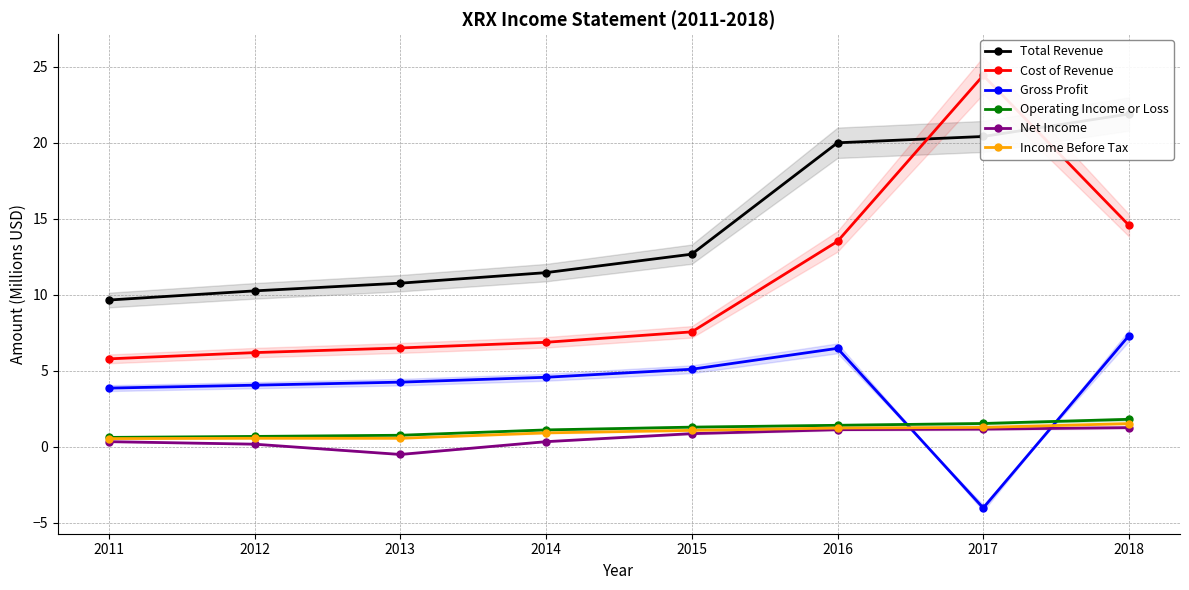

How many intersections are there between Total Revenue and Cost of Revenue?

2